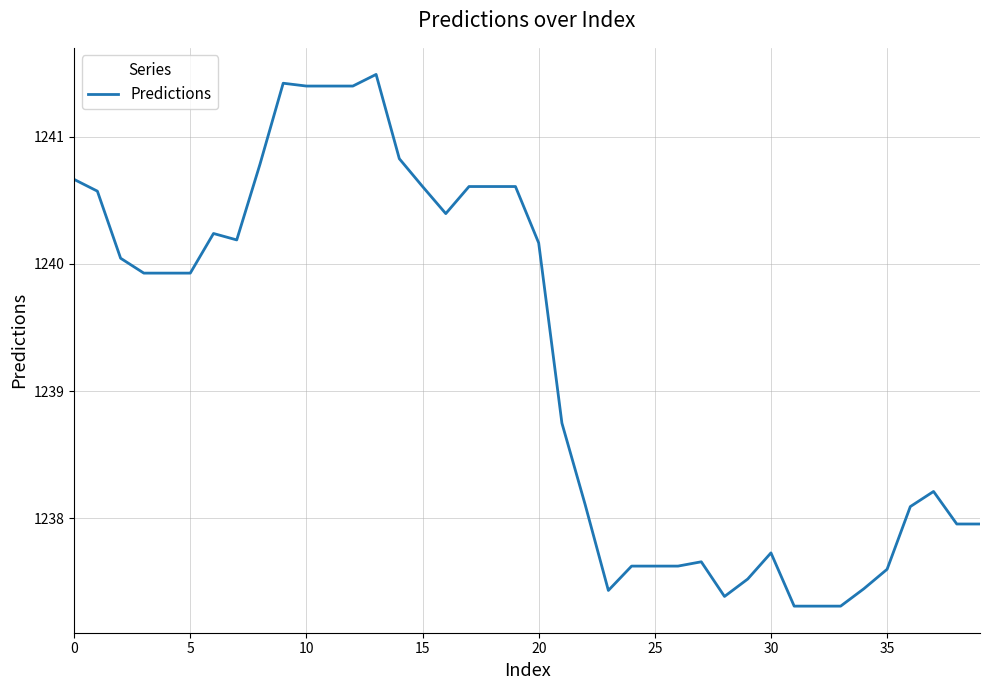

What is the difference between the maximum and minimum values?

4.2